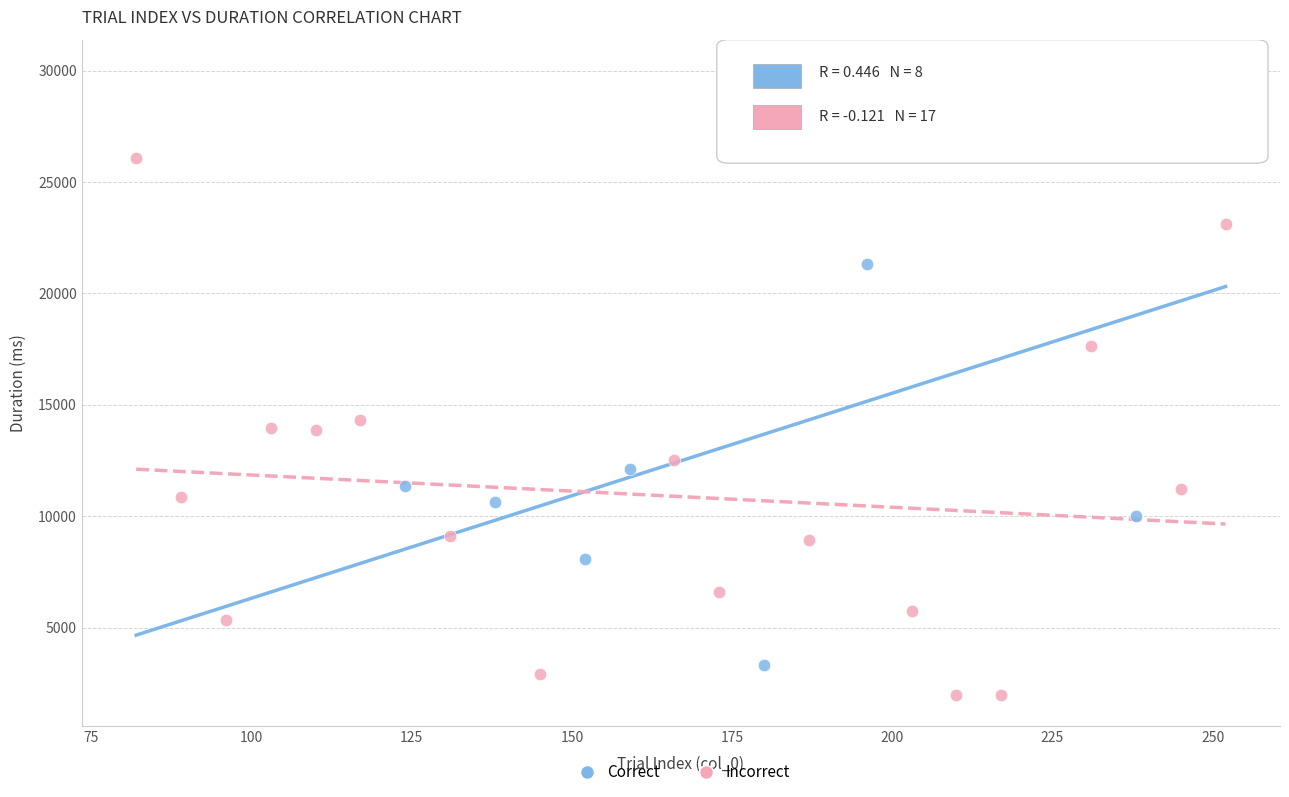

Which series has the widest spread of Y values?

Correct